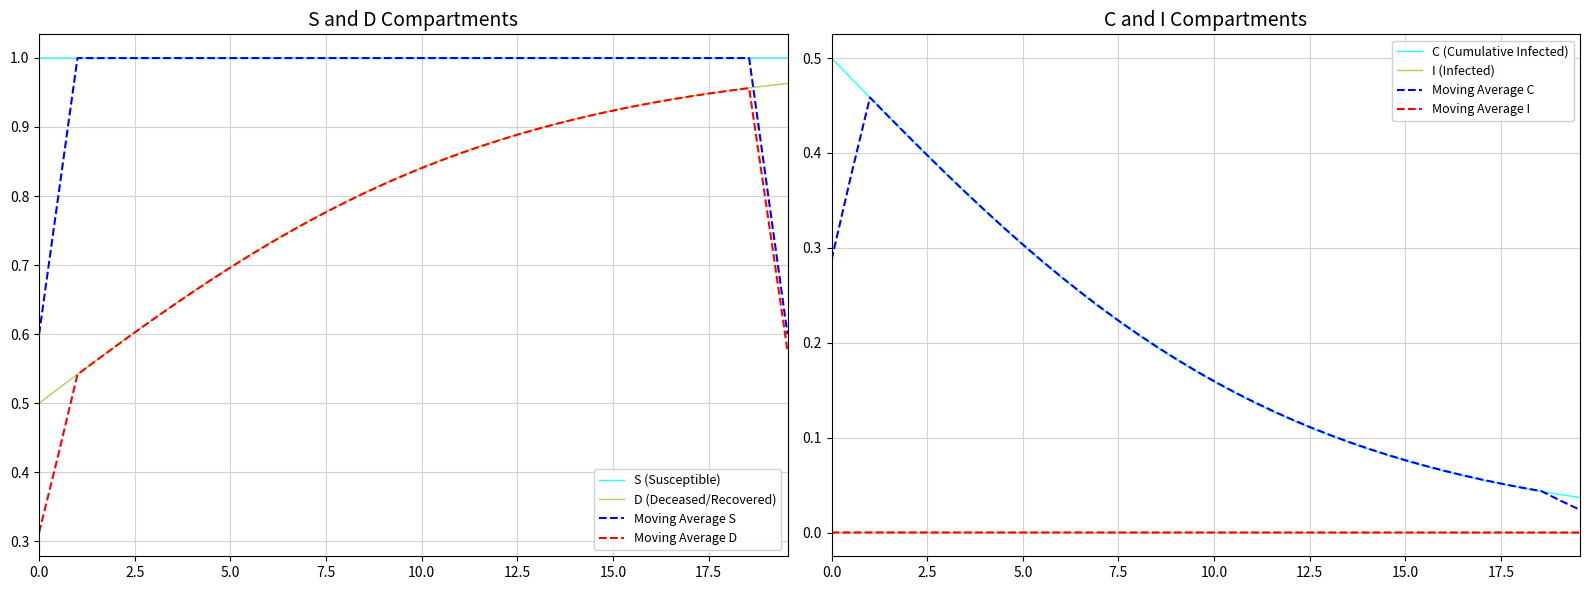

True or false: Moving Average D and Moving Average S cross at least once.

False